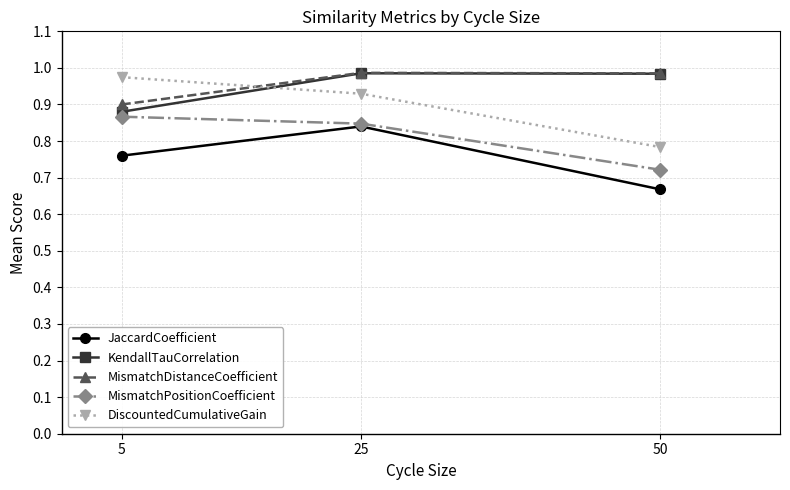

The MismatchDistanceCoefficient series shows 1.6 at 50. True or false?

False